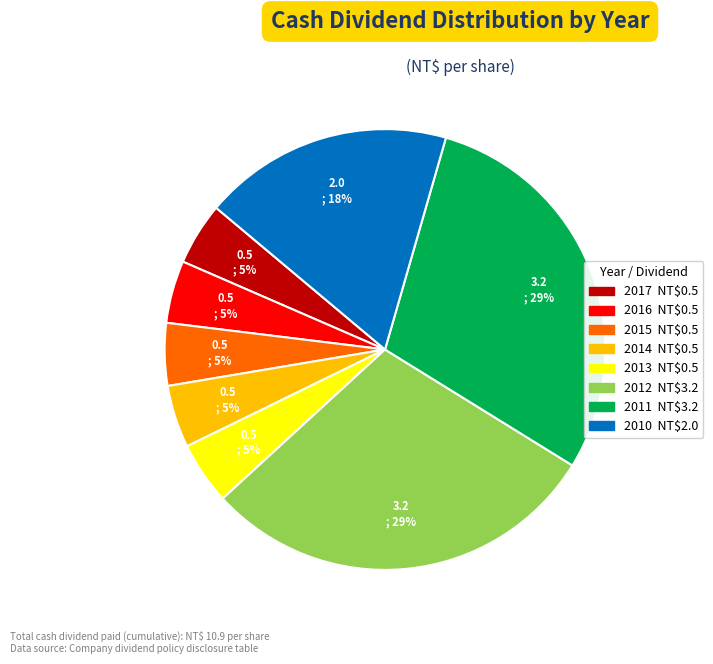

Does any single category account for the majority?

No